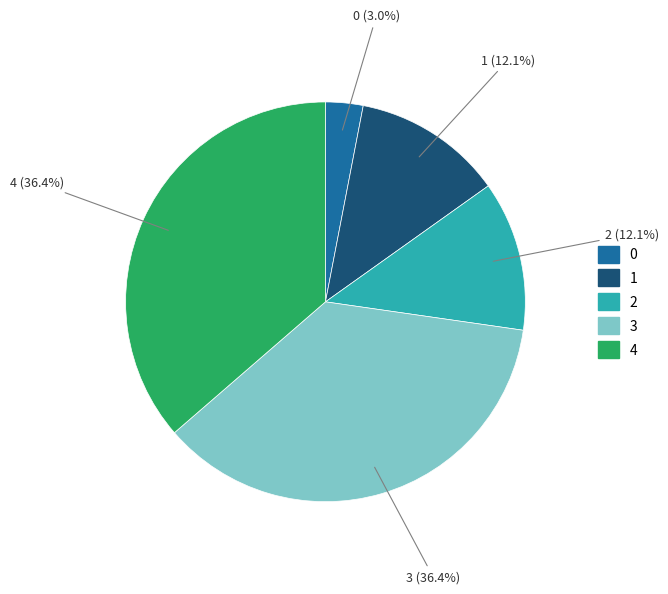

How many segments does this pie chart have?

5